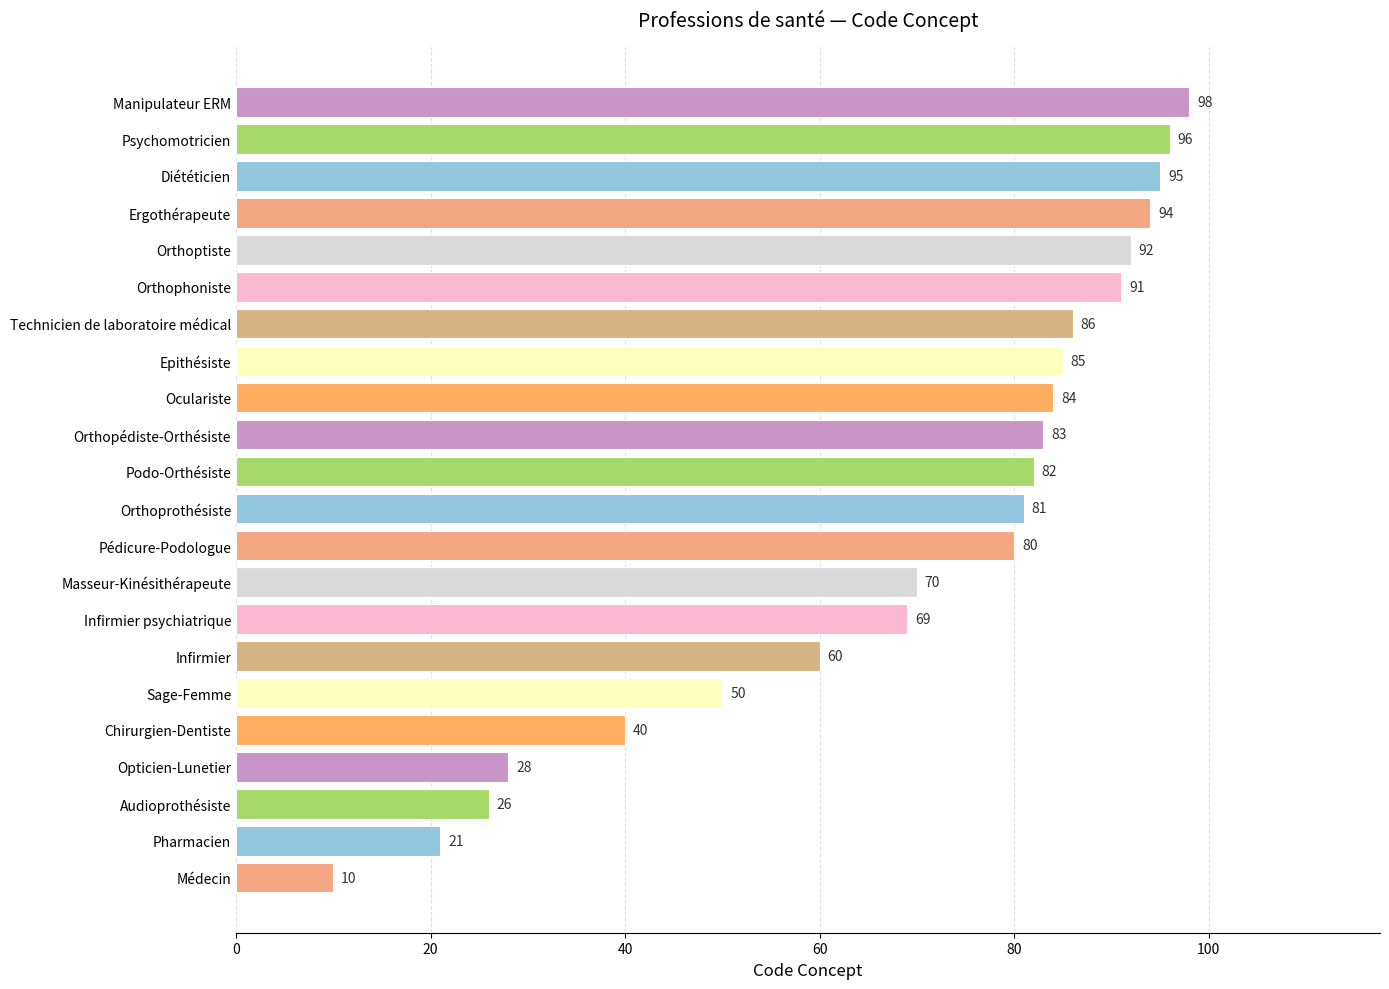

Reading top to bottom, list all the values displayed in this chart.

98	96	95	94	92	91	86	85	84	83	82	81	80	70	69	60	50	40	28	26	21	10